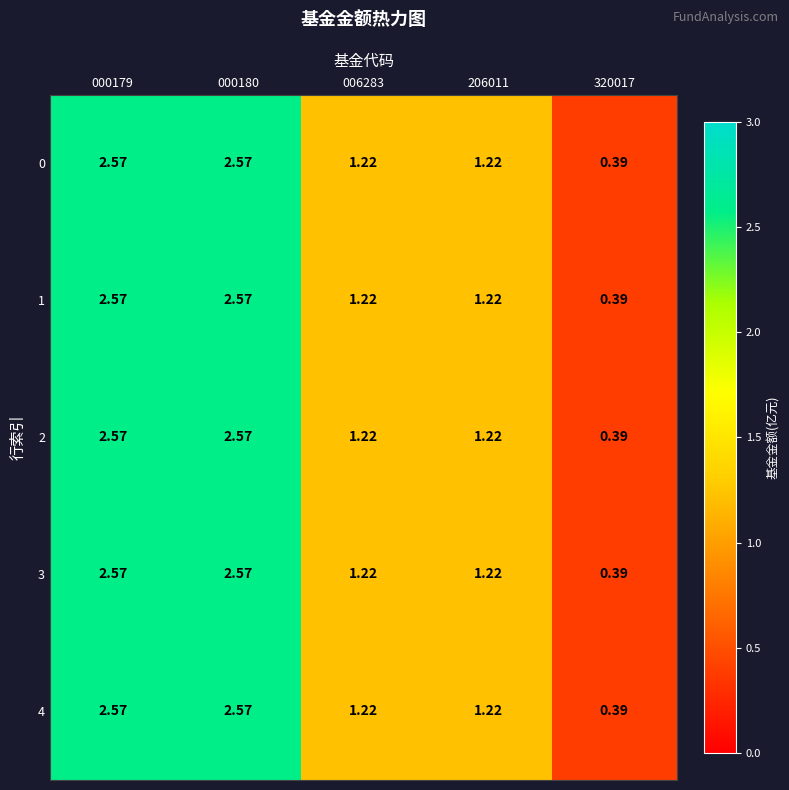

Is the value of 0 at 320017 greater than the value of 4 at 206011?

No